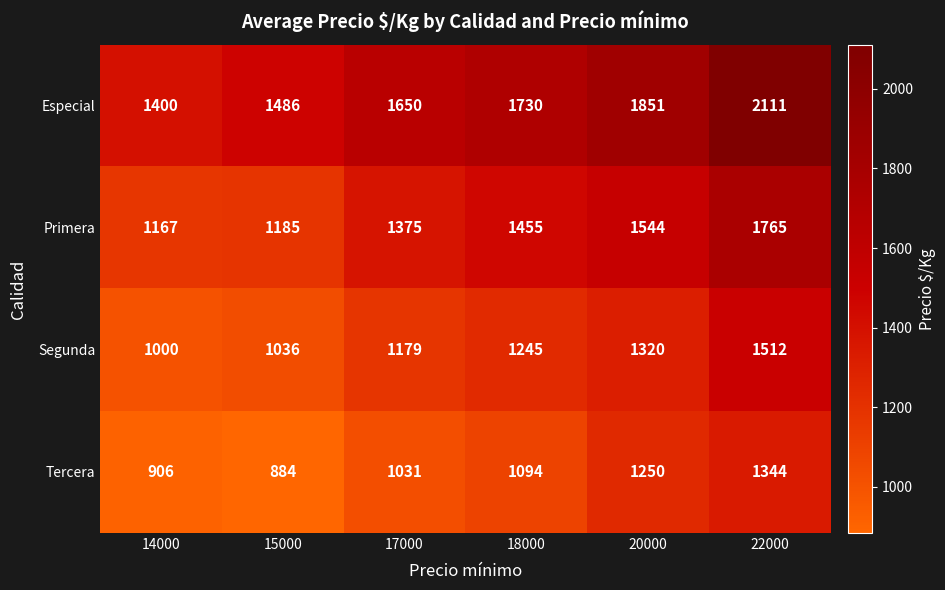

Read the Segunda value at 15000, to the nearest 50.

1050